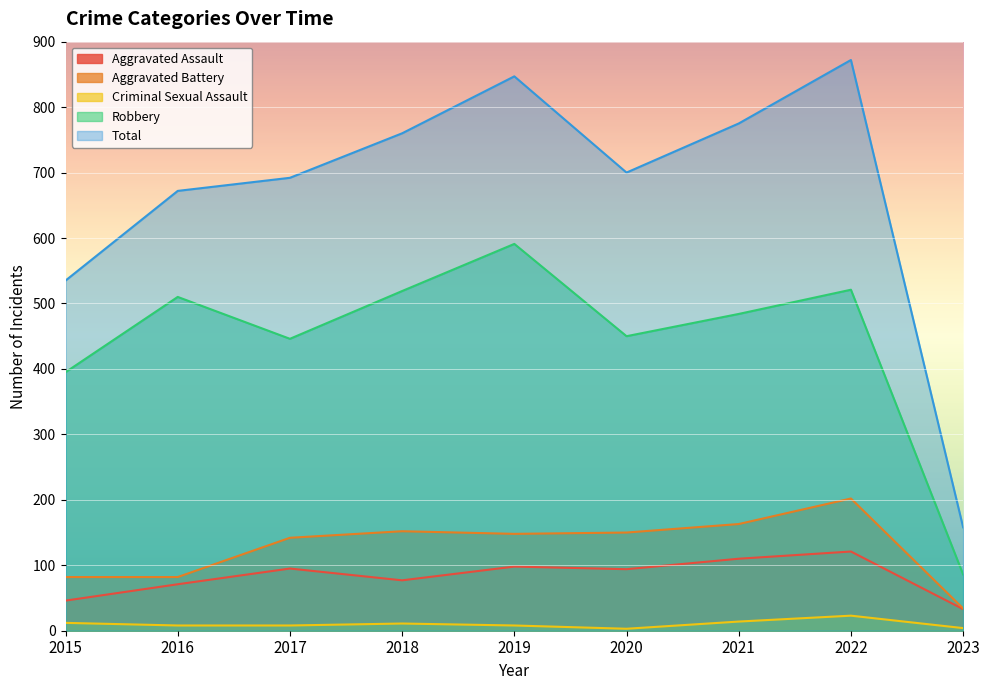

Between 2016 and 2019, which series saw the biggest shift?

Total